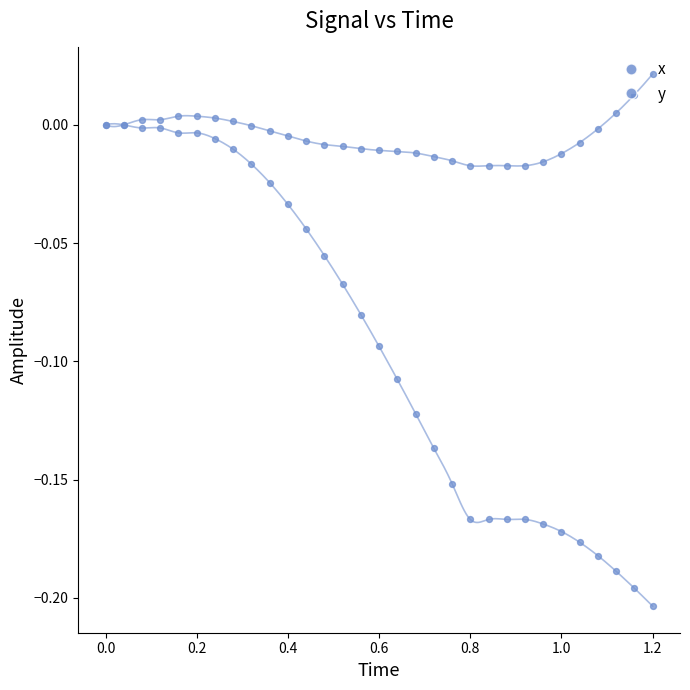

Which series contains the highest Y value?

x